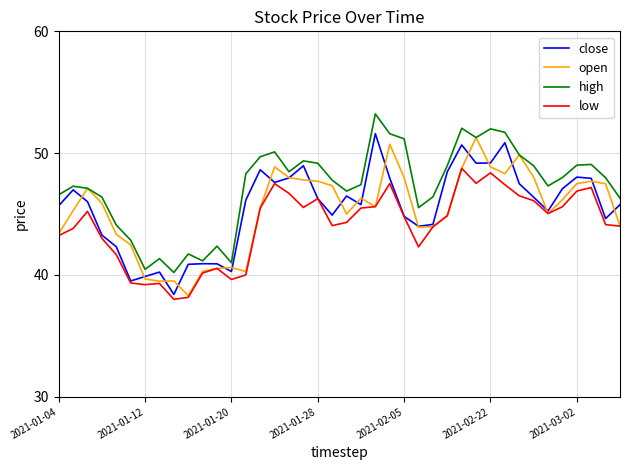

Which series has the largest total across all categories?

high